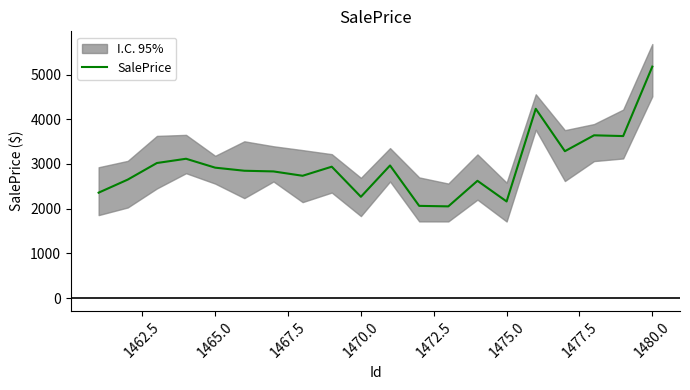

Which category has the highest value in the SalePrice series?

1480.0